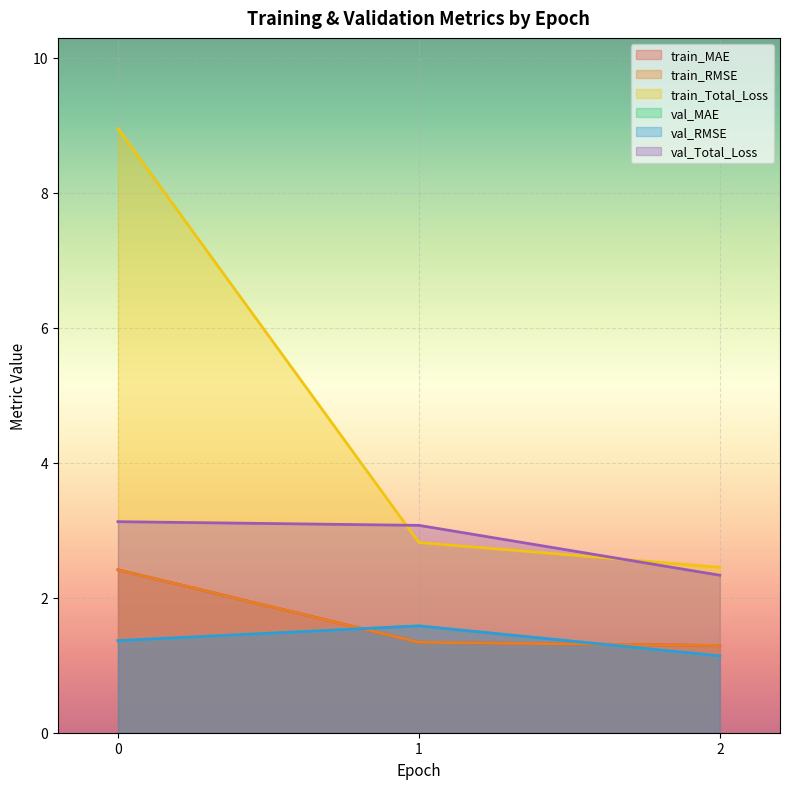

Does the chart display data point markers on the line(s)?

No